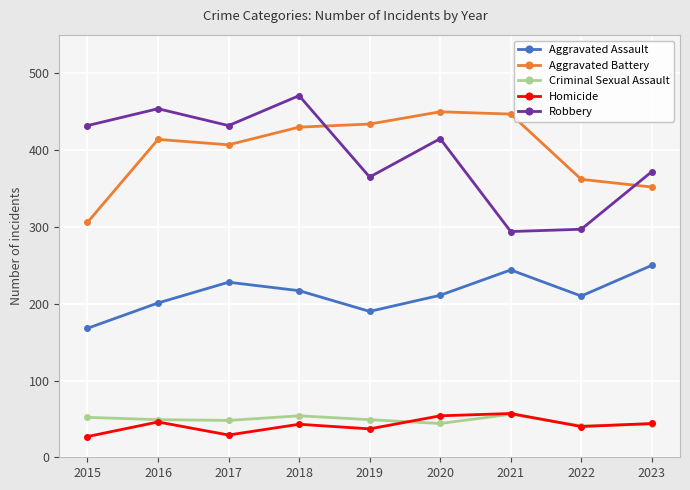

Where does the Homicide series first go above 43?

2016